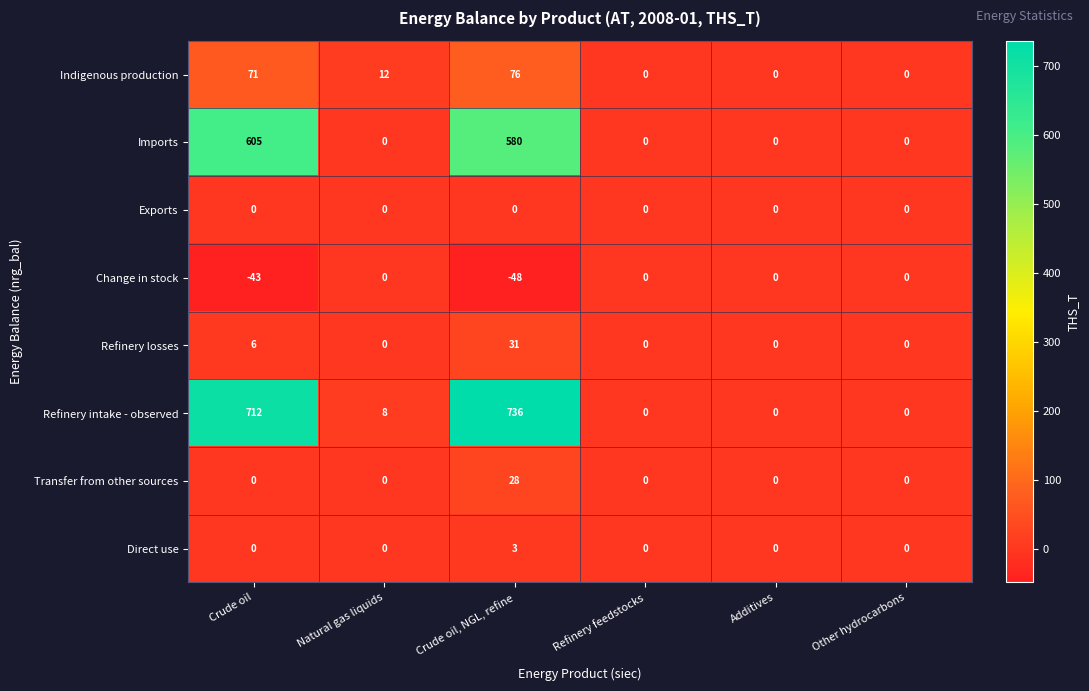

Which category has the lowest value across all series?

Crude oil, NGL, refine